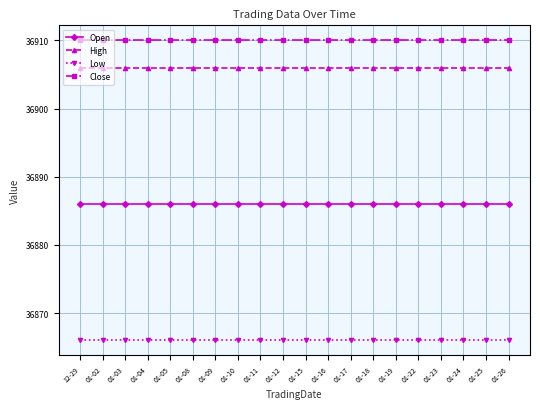

Does the chart display data point markers on the line(s)?

Yes